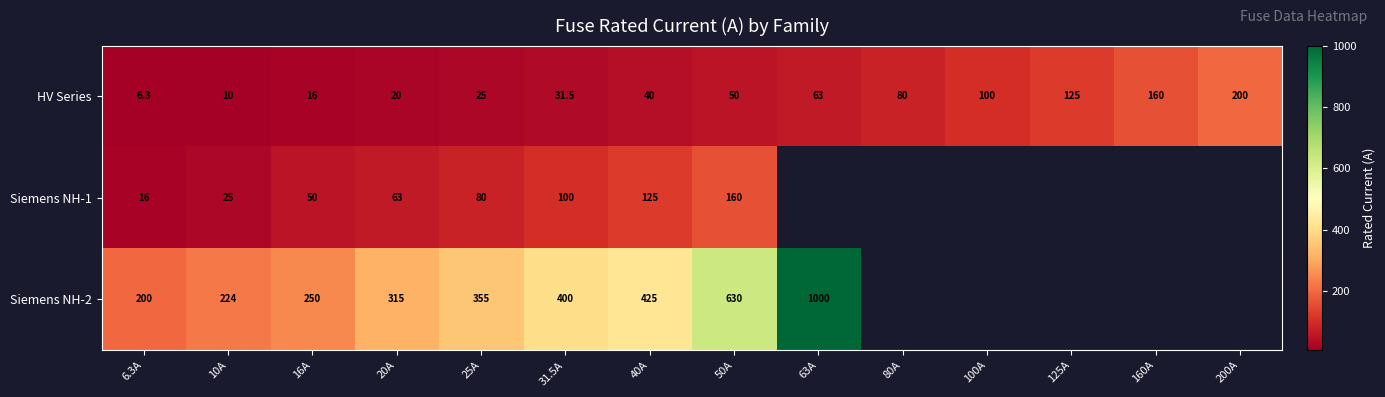

Count the number of data series in this chart.

3